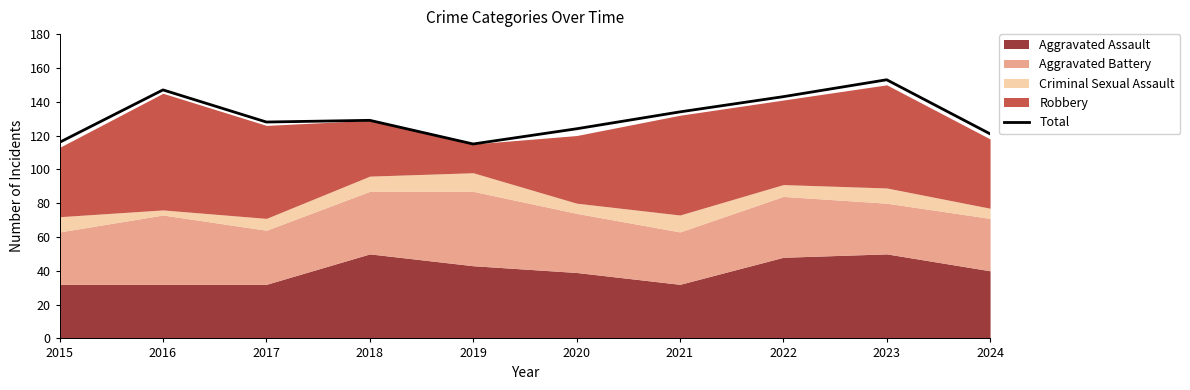

Rank the categories by value from highest to lowest.

2023, 2016, 2022, 2021, 2018, 2017, 2020, 2024, 2015, 2019